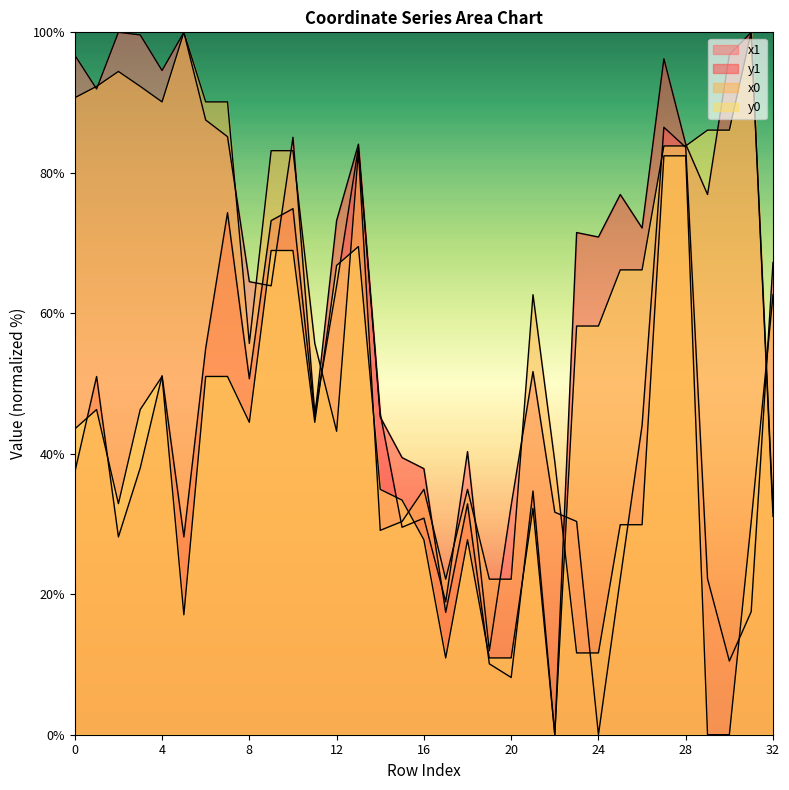

In x1, how many points are higher than both neighbors (excluding endpoints)?

8